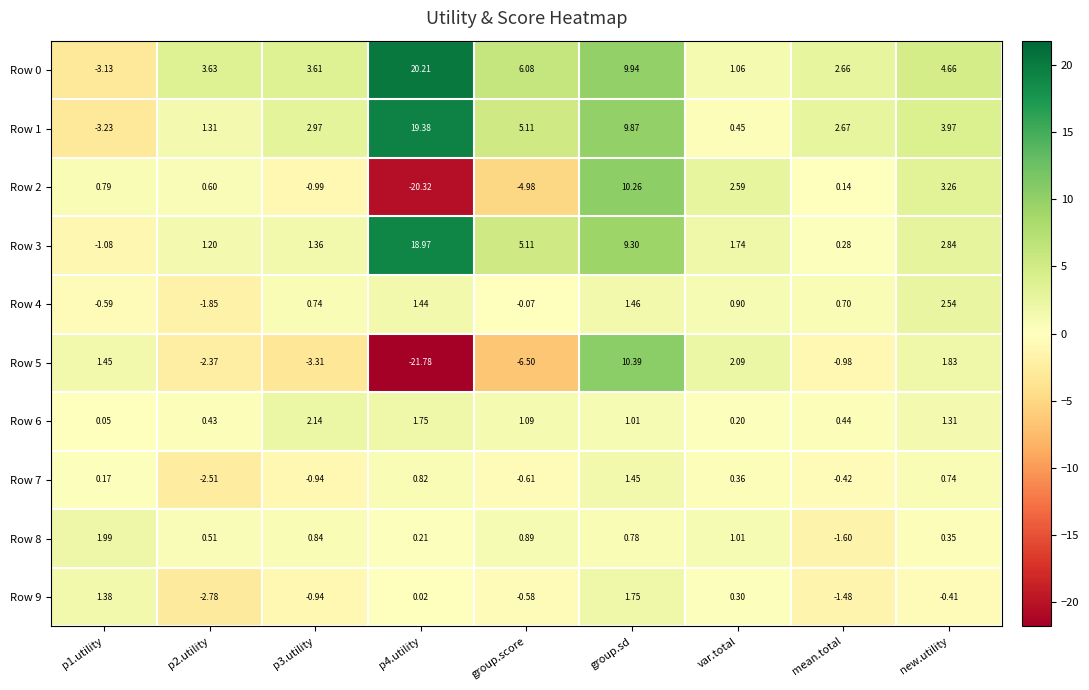

How many positive values does the Row 4 series have?

6